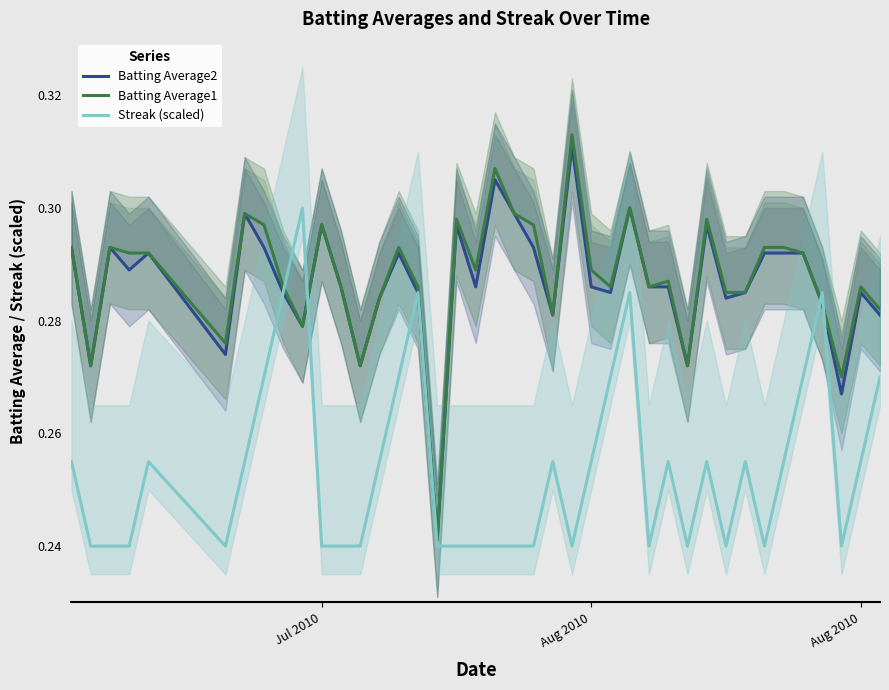

How many lines are shown in the chart?

3